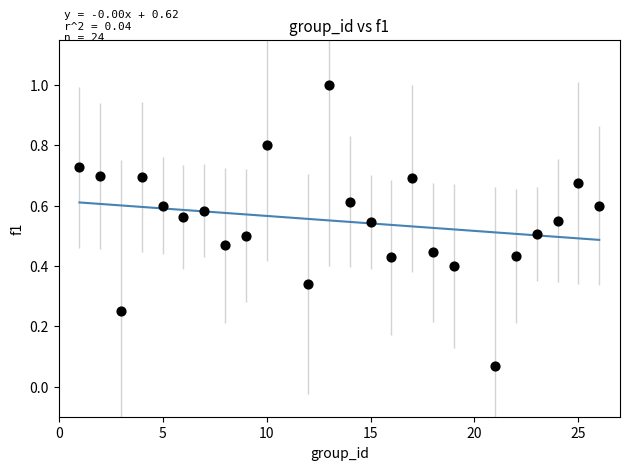

What is the range of X values (max minus min)?

25.0